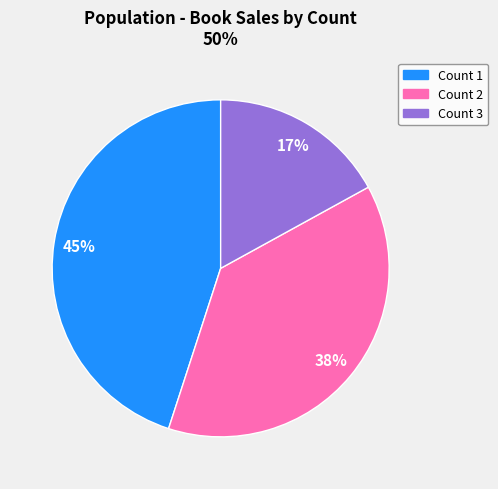

What is the ratio of the value at Count 2 to the value at Count 1?

0.8